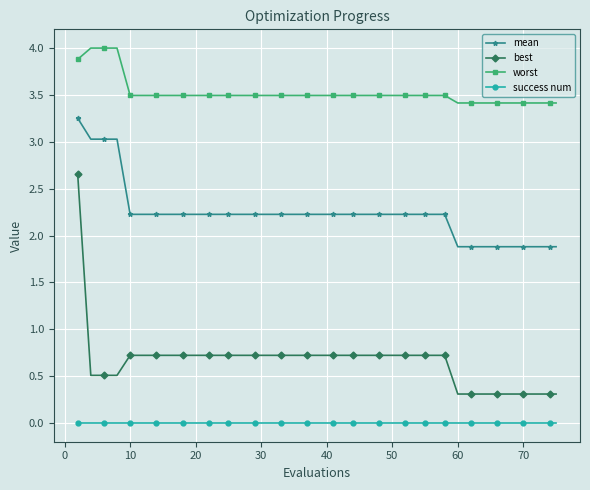

What is the value of the best point at the 8th from the left?

0.7